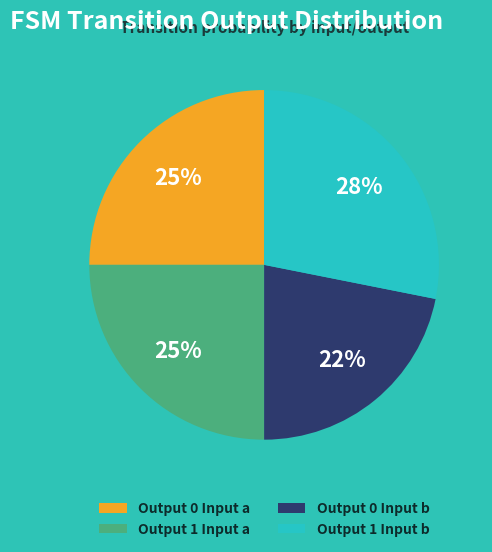

What percentage is the Output 0 Input b slice, to the nearest percent?

22%